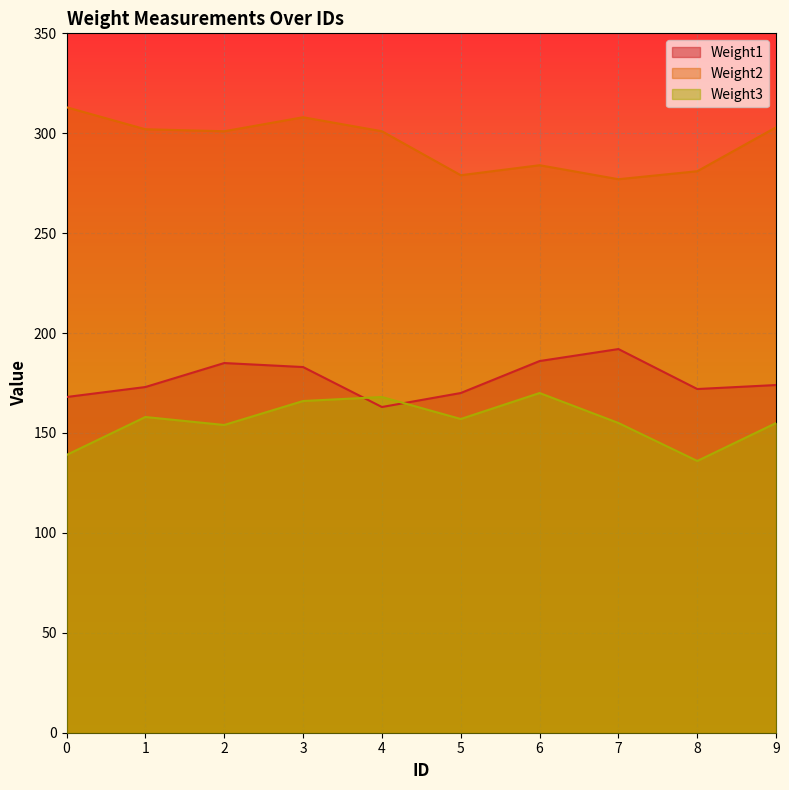

The value of Weight3 at 6 is 170. True or false?

True